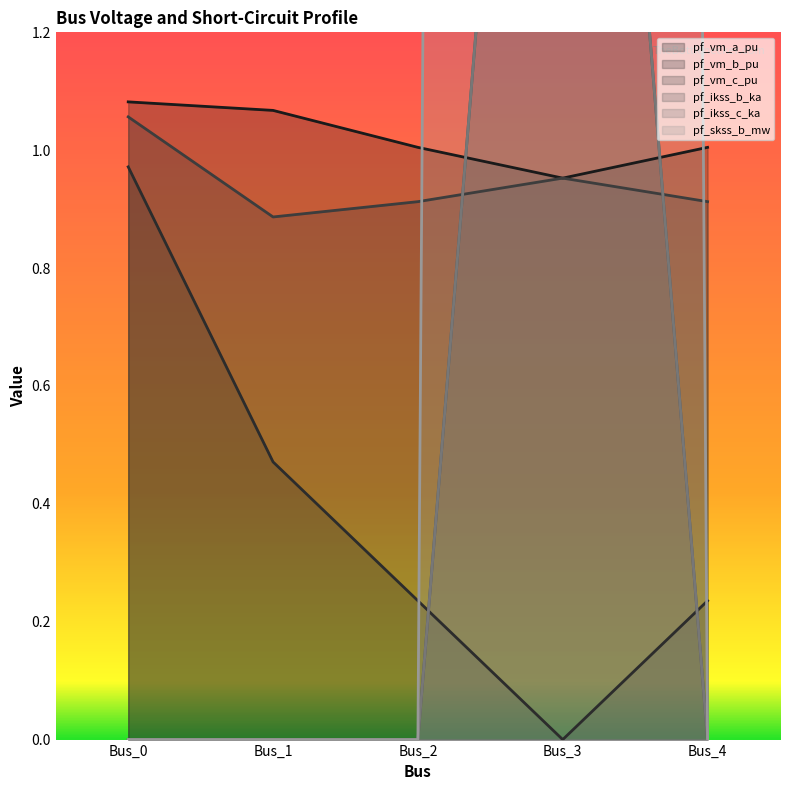

What is the total value across all series at Bus_1?

2.4